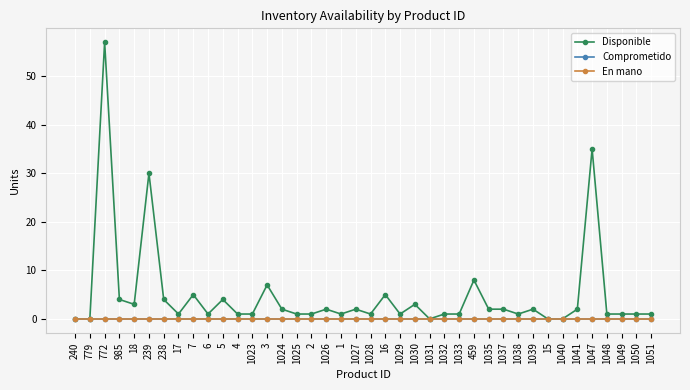

True or false: En mano has more than 1 interior local peaks.

False